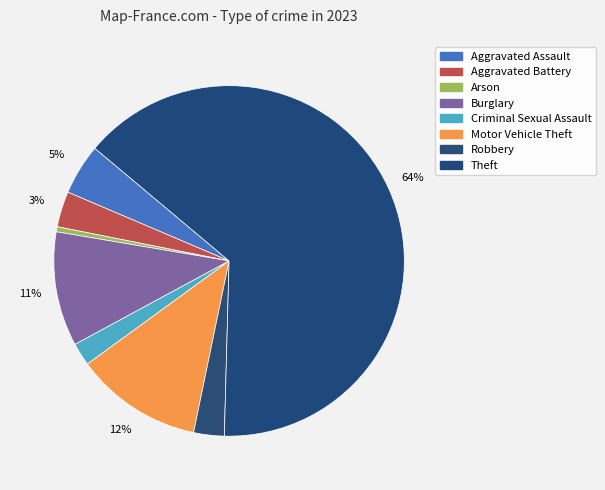

To the nearest percent, what is the average slice percentage?

12%